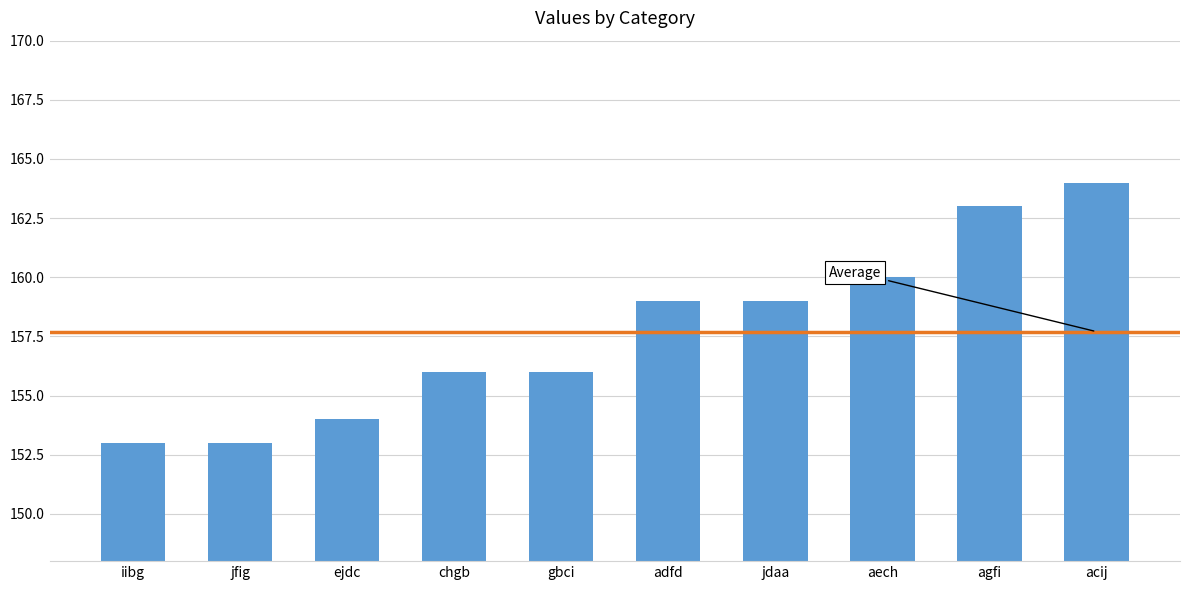

What position from the left is ejdc?

3